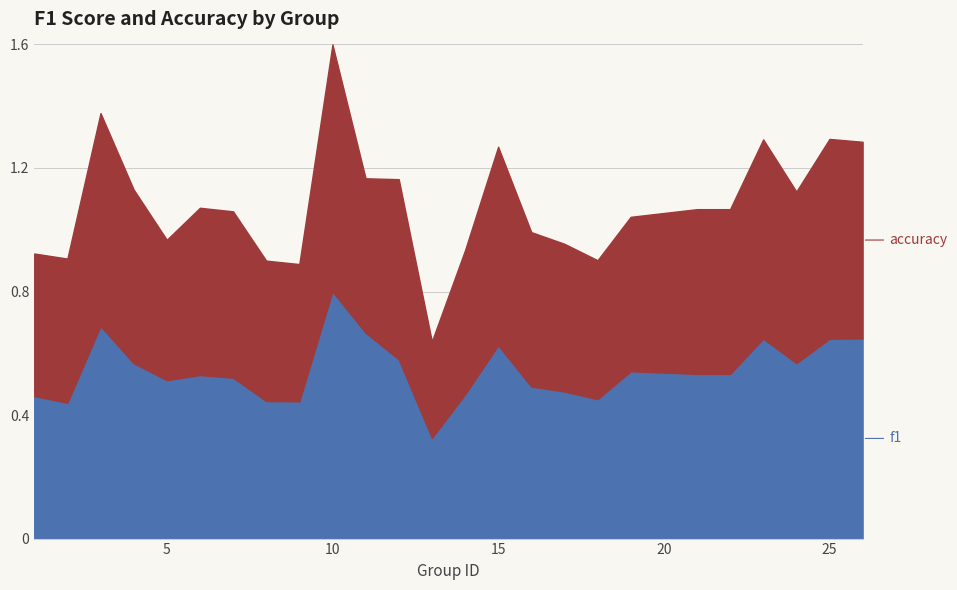

What is the sum of the f1 values at 2 and 25?

1.1